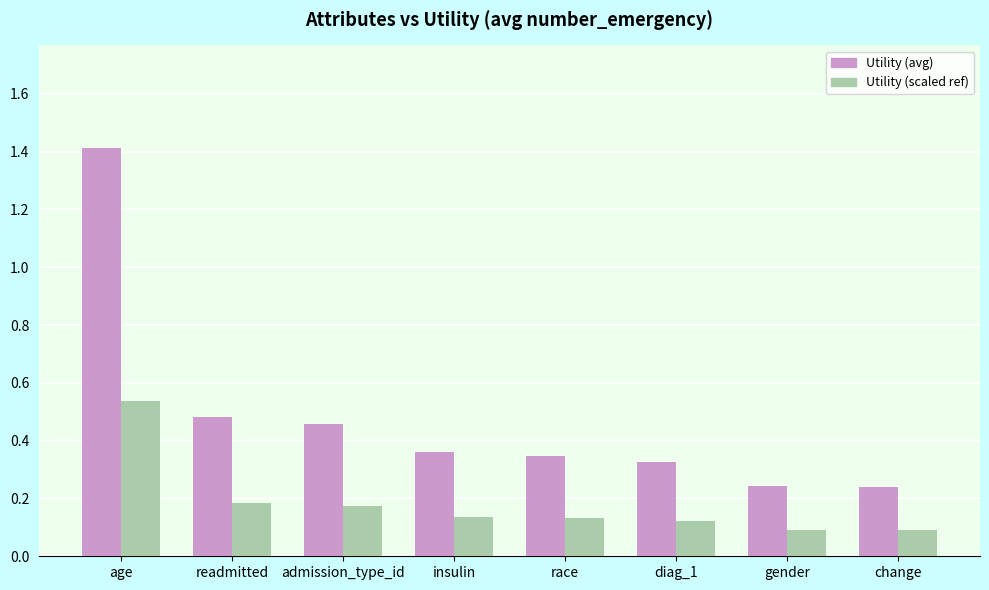

Does the chart contain any negative values?

No